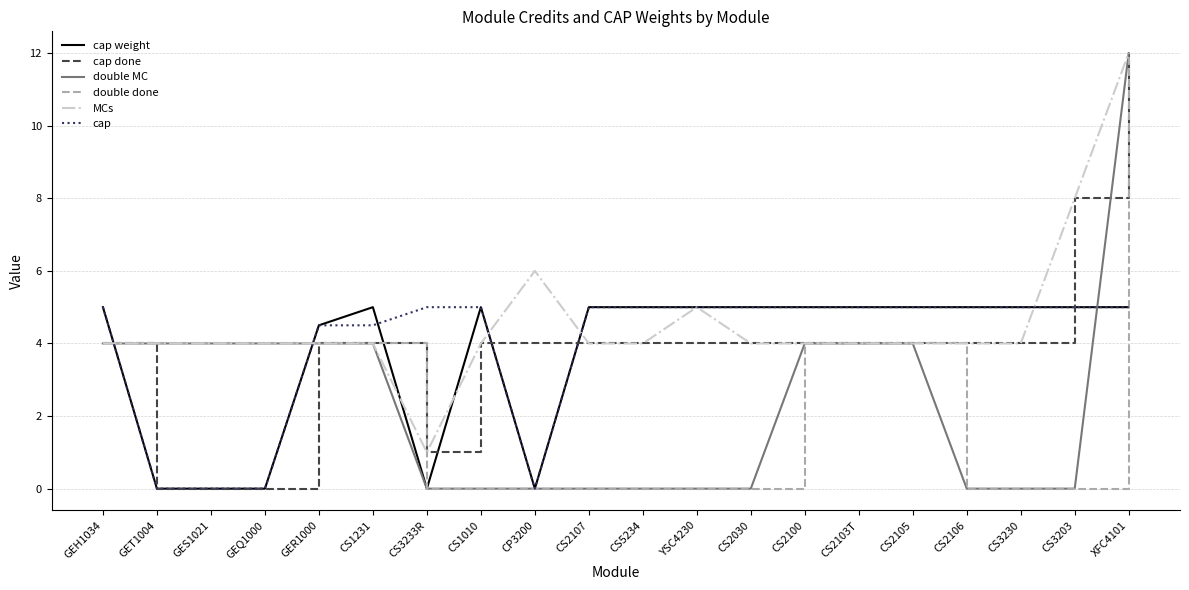

What position from the left is XFC4101?

20